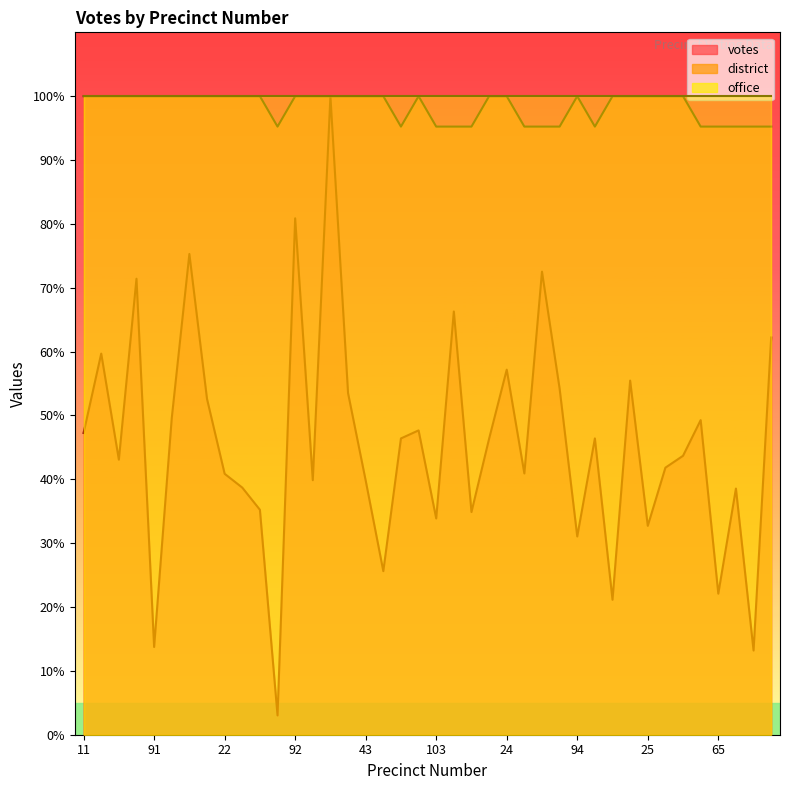

Which series has the largest total across all categories?

district